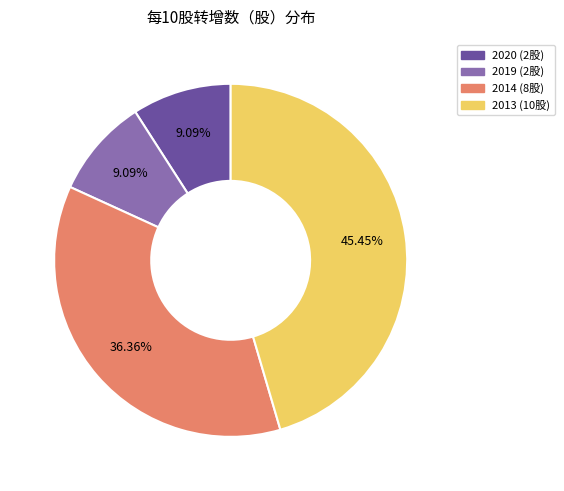

Is there any slice that represents more than half of the pie?

No